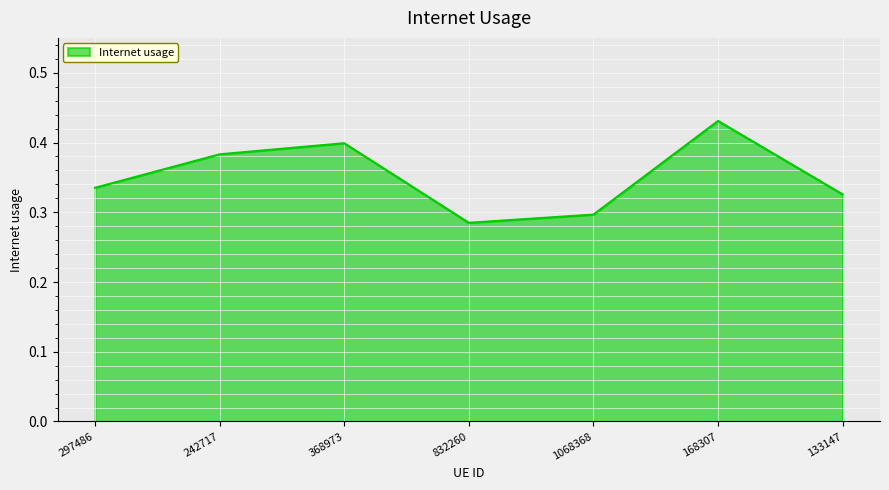

Is it true that the value at 1068368 is 0.2?

False